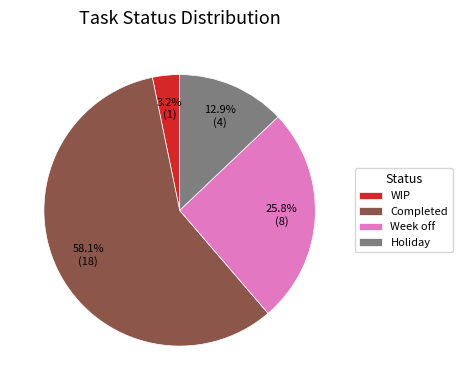

Which slice is the largest?

Completed